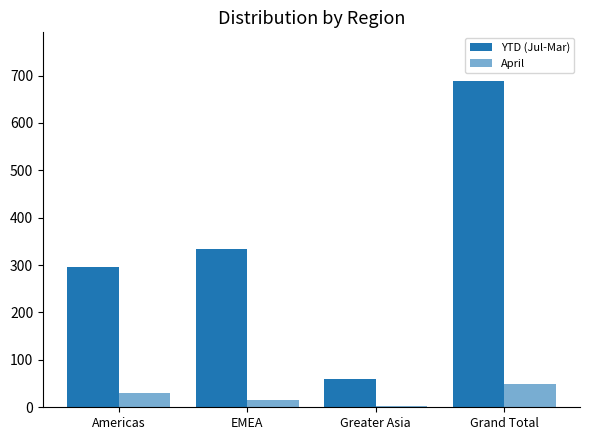

How many values in the YTD (Jul-Mar) series are below 334?

2